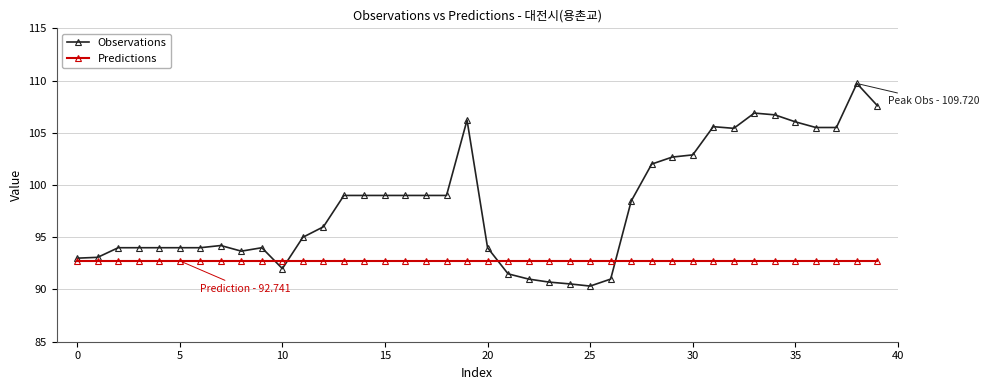

What is the value of the Predictions point at the 37th from the left?

92.7